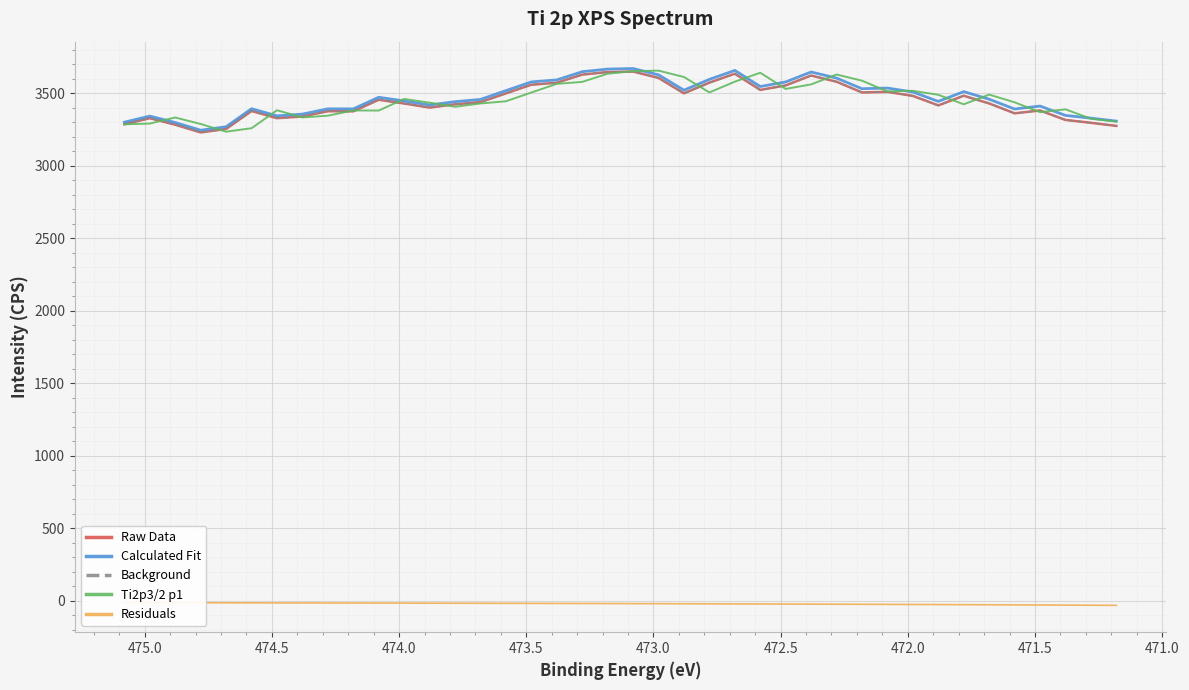

True or false: Calculated Fit and Ti2p3/2 p1 intersect in this chart.

True